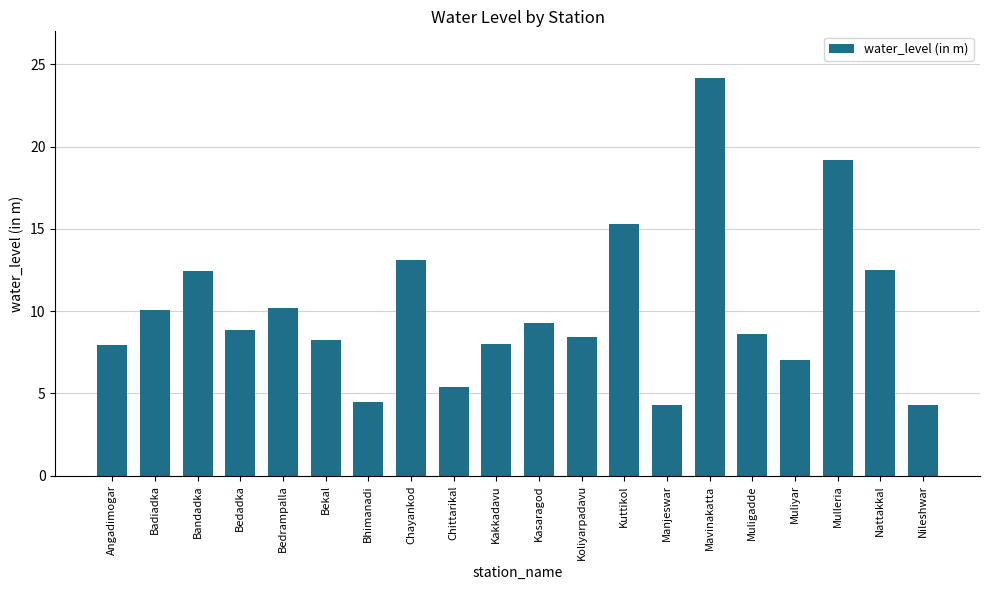

How many distinct data groups are displayed?

1